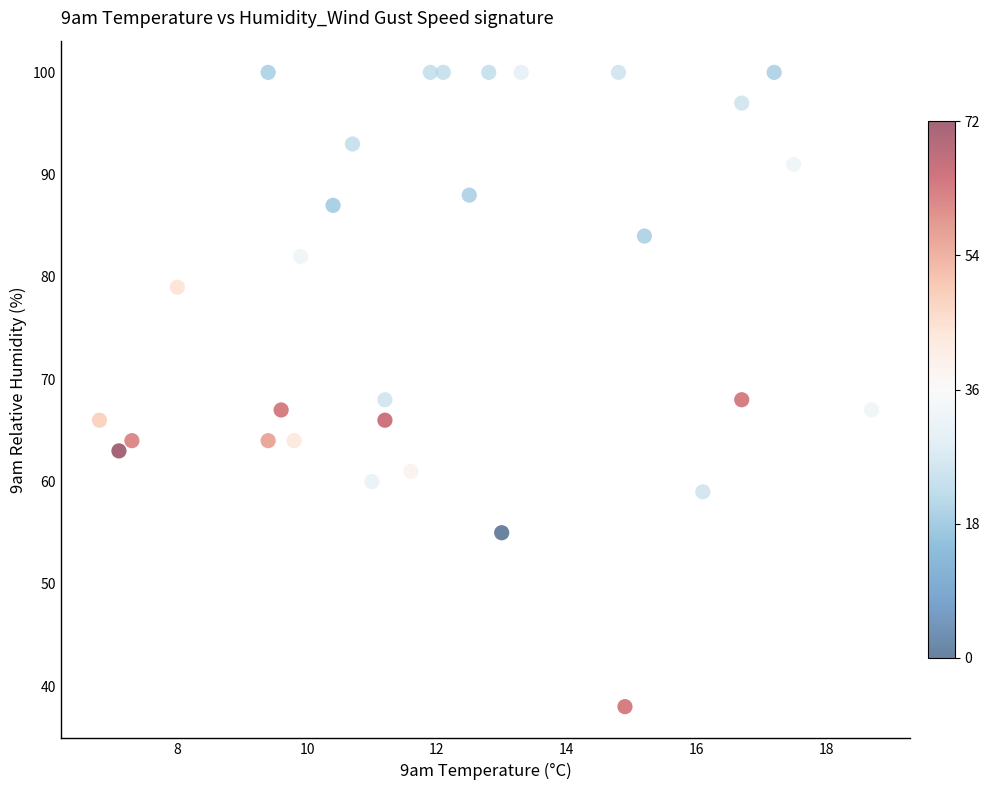

What is the range of Y values (max minus min)?

62